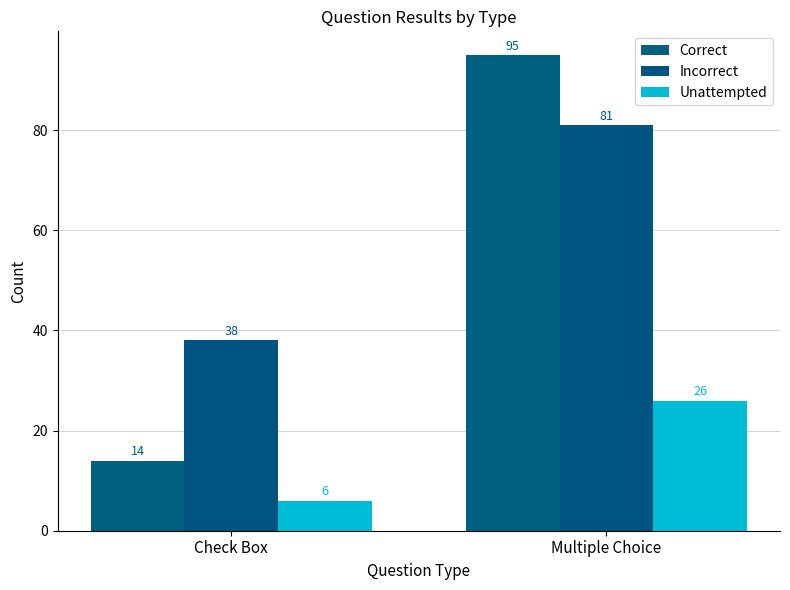

What position from the right is Check Box?

2